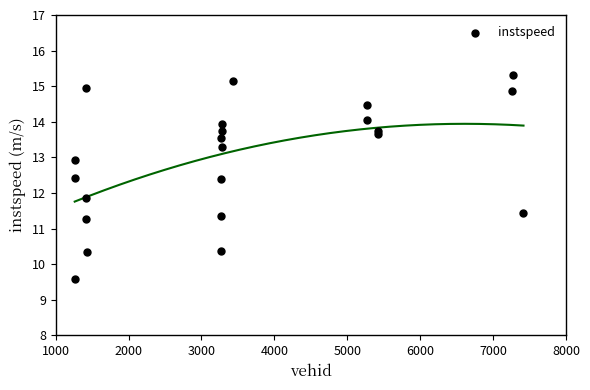

What is the range of Y values (max minus min)?

5.7